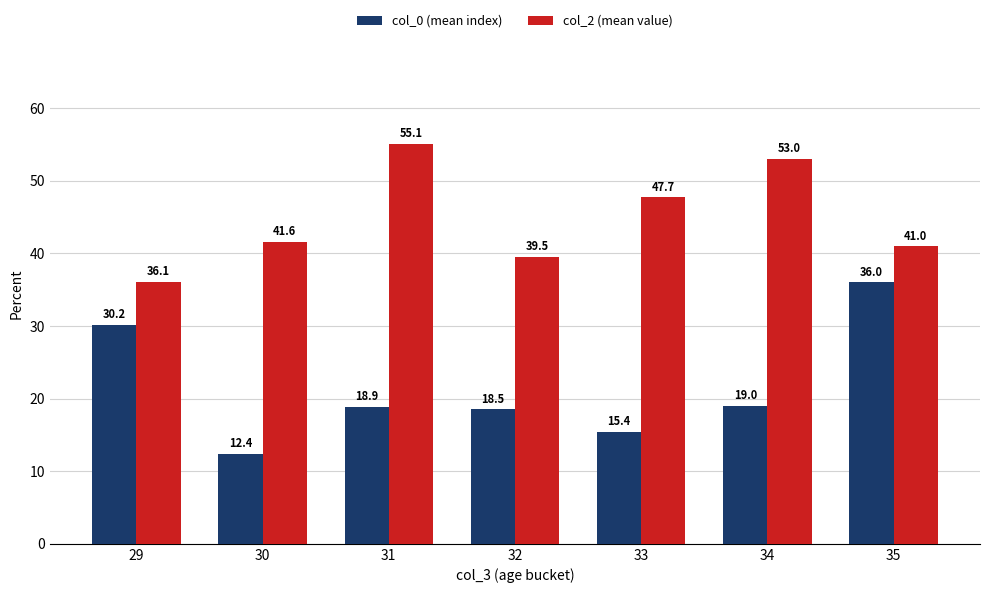

Which series has the largest total across all categories?

col_2 (mean value)